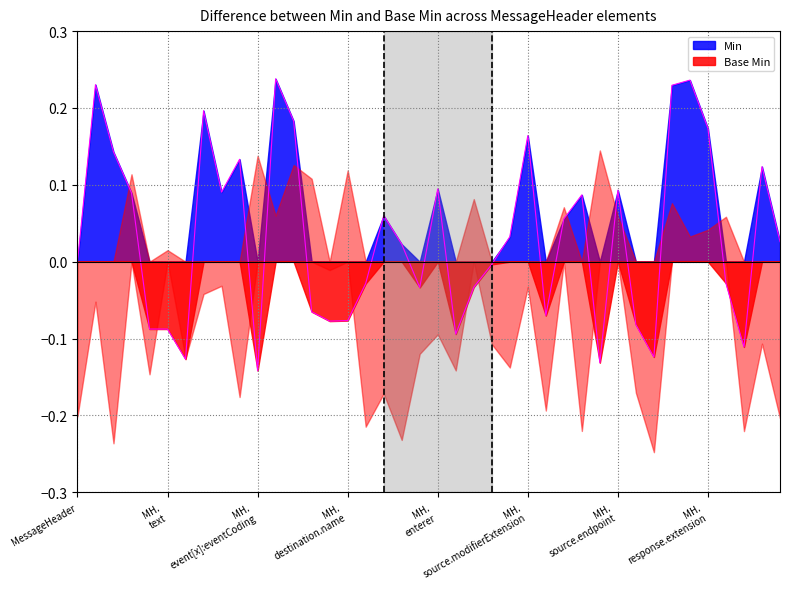

Which category has the highest value across all series?

MessageHeader.contained